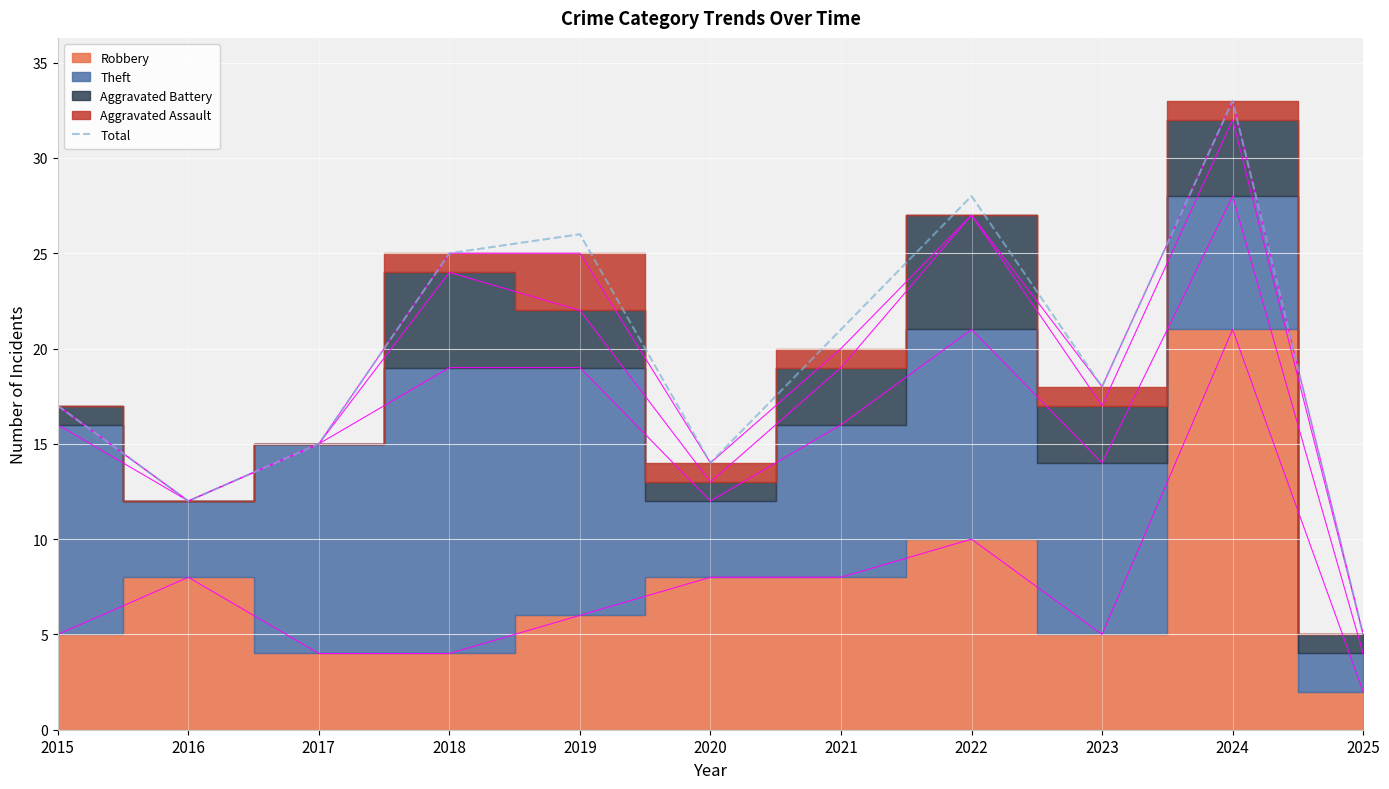

Approximately how many times larger is the value at 2021 compared to 2015?

1.2